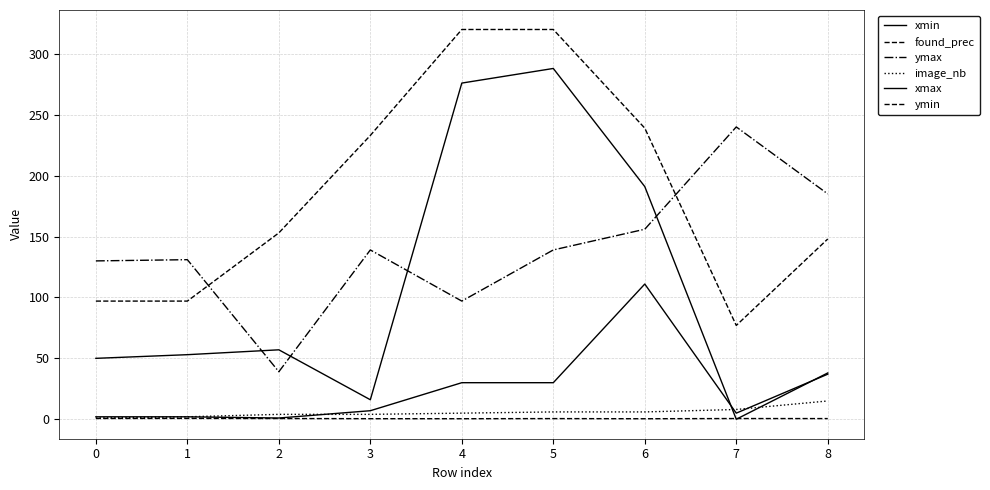

True or false: xmax has more than 2 points higher than both neighbors.

False